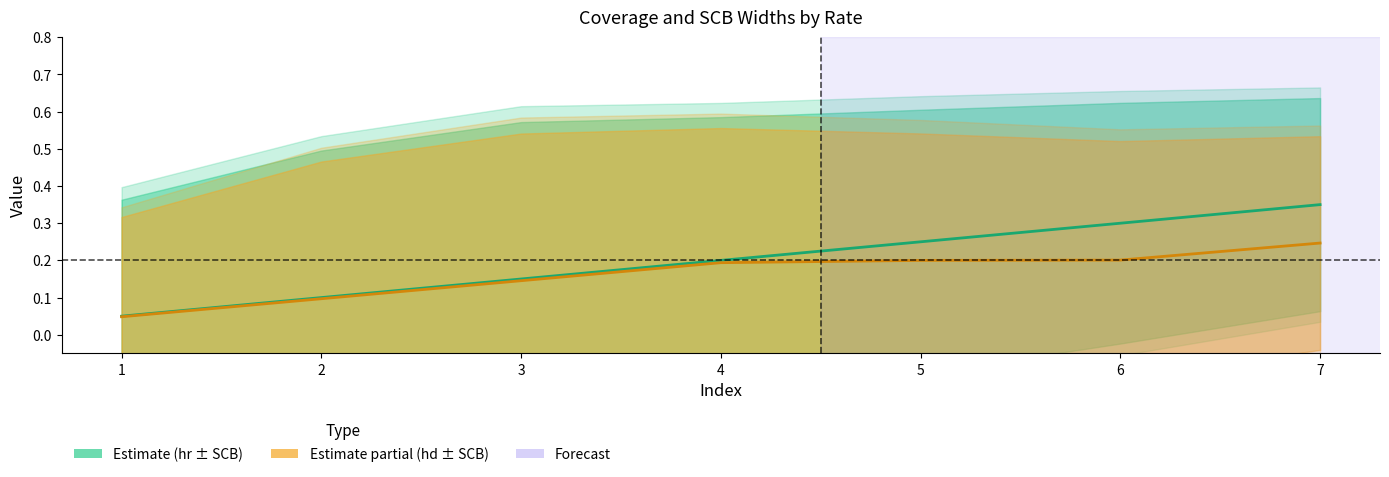

Does the chart have visible grid lines?

No